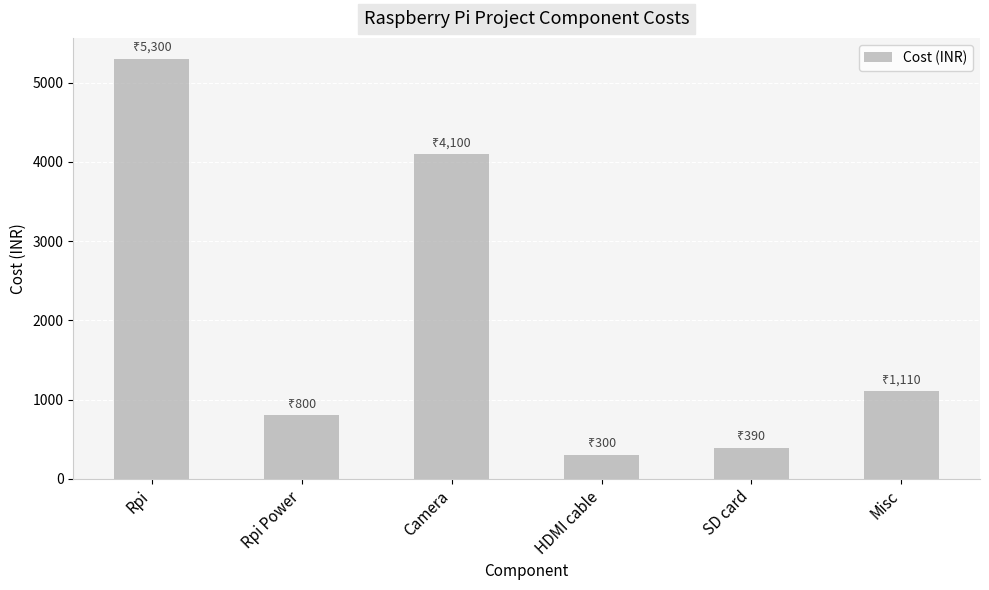

Between Rpi Power and SD card, which is larger?

Rpi Power